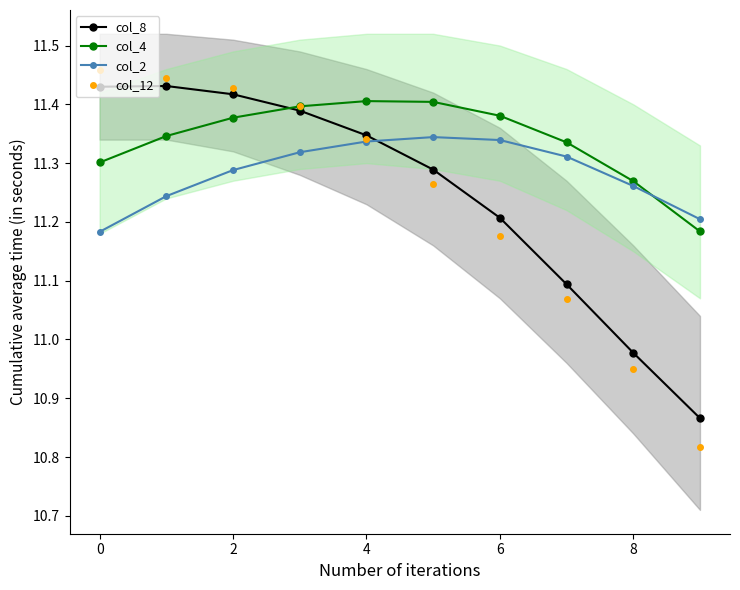

The col_2 series shows 16.4 at 2. True or false?

False